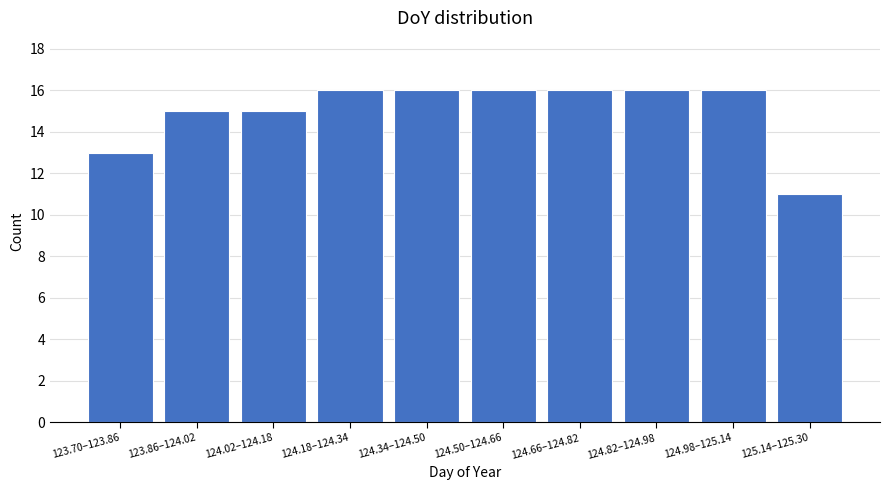

Reading left to right, transcribe all the data shown in this chart.

123.70–123.86=13	123.86–124.02=15	124.02–124.18=15	124.18–124.34=16	124.34–124.50=16	124.50–124.66=16	124.66–124.82=16	124.82–124.98=16	124.98–125.14=16	125.14–125.30=11